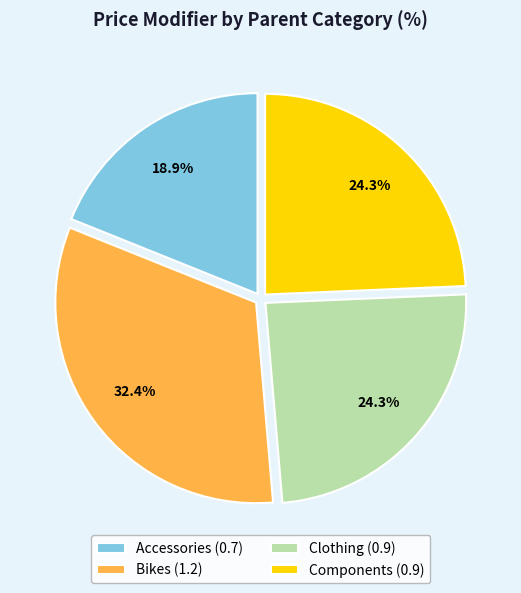

Combined, do Accessories (0.7) and Components (0.9) account for over 50%?

No